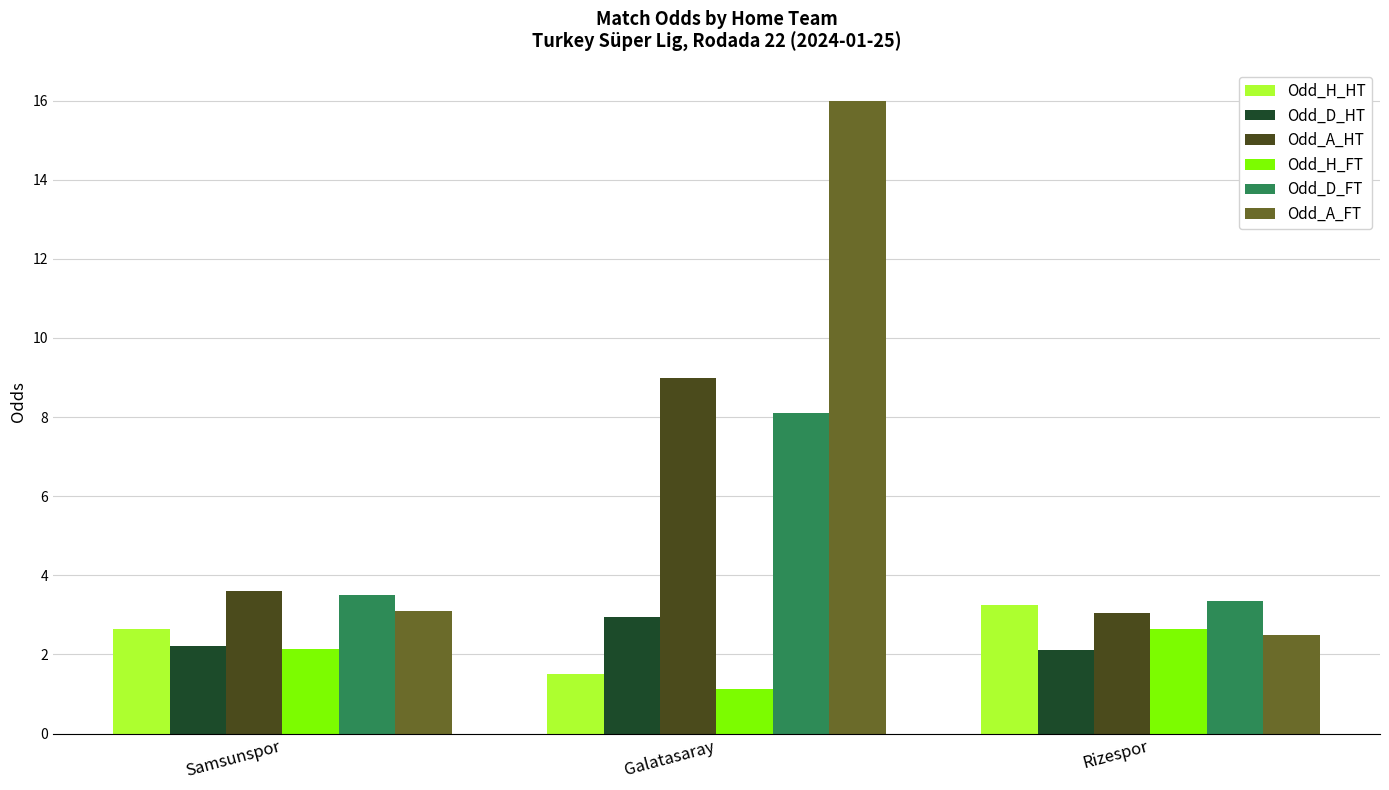

The value of Odd_D_FT at Rizespor is 3.4. True or false?

True